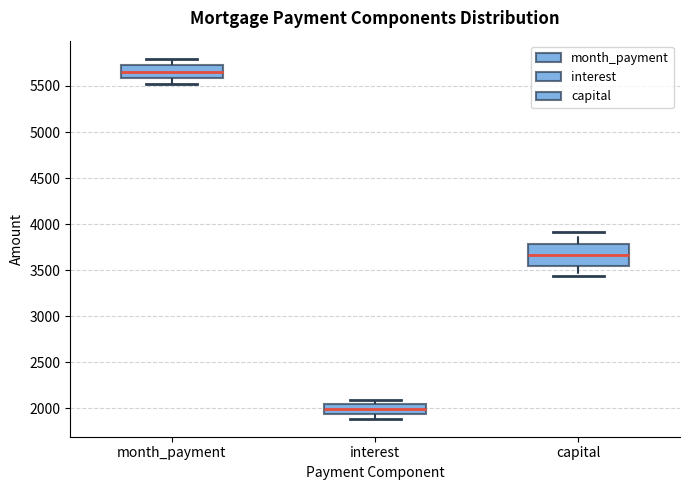

Reading left to right, transcribe this box plot: for each box, give where its median line is, the range the box spans, and where its two whiskers end, as read against the y-axis. The values are not printed on the chart, so give them approximately, as read against the axis.

month_payment: median 5650, box 5600 to 5750, whiskers 5500 to 5800
interest: median 2000, box 1950 to 2050, whiskers 1900 to 2100
capital: median 3650, box 3550 to 3800, whiskers 3450 to 3900